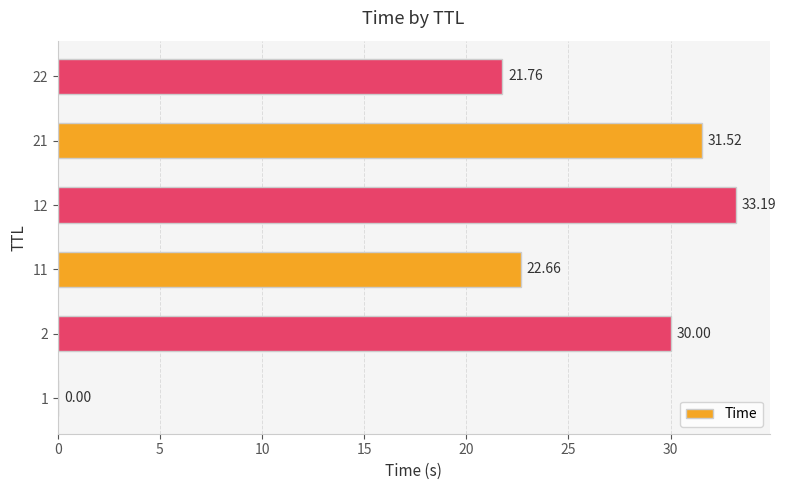

What is the sum of the values at 2 and 11?

52.7